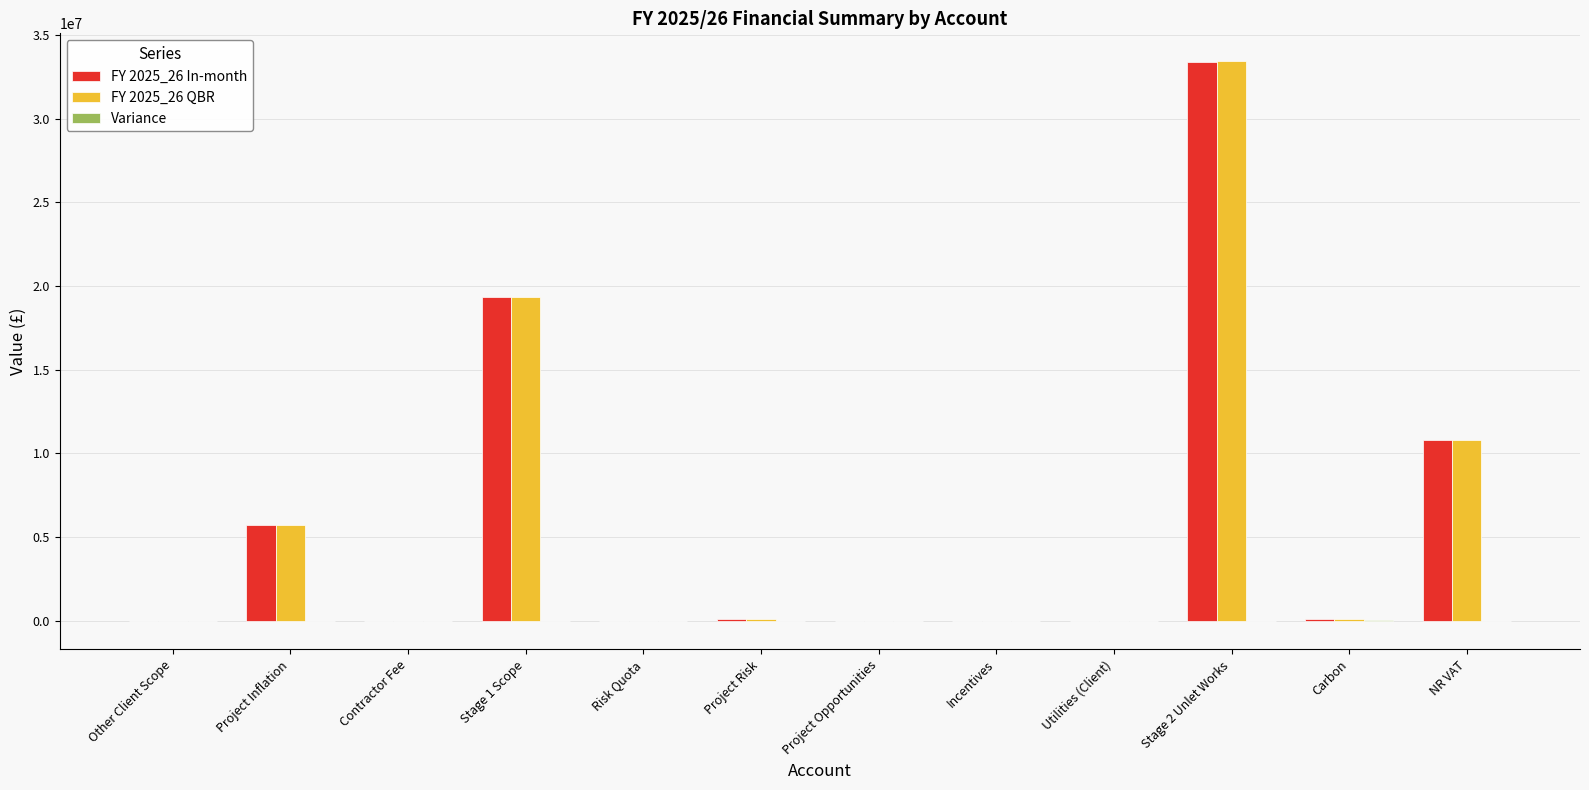

Which label corresponds to the largest value in the chart?

Stage 2 Unlet Works